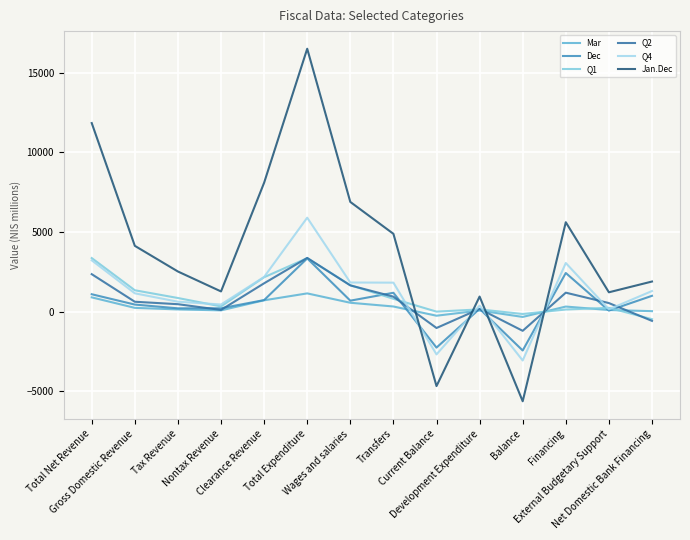

What is the smallest value displayed?

-5614.2